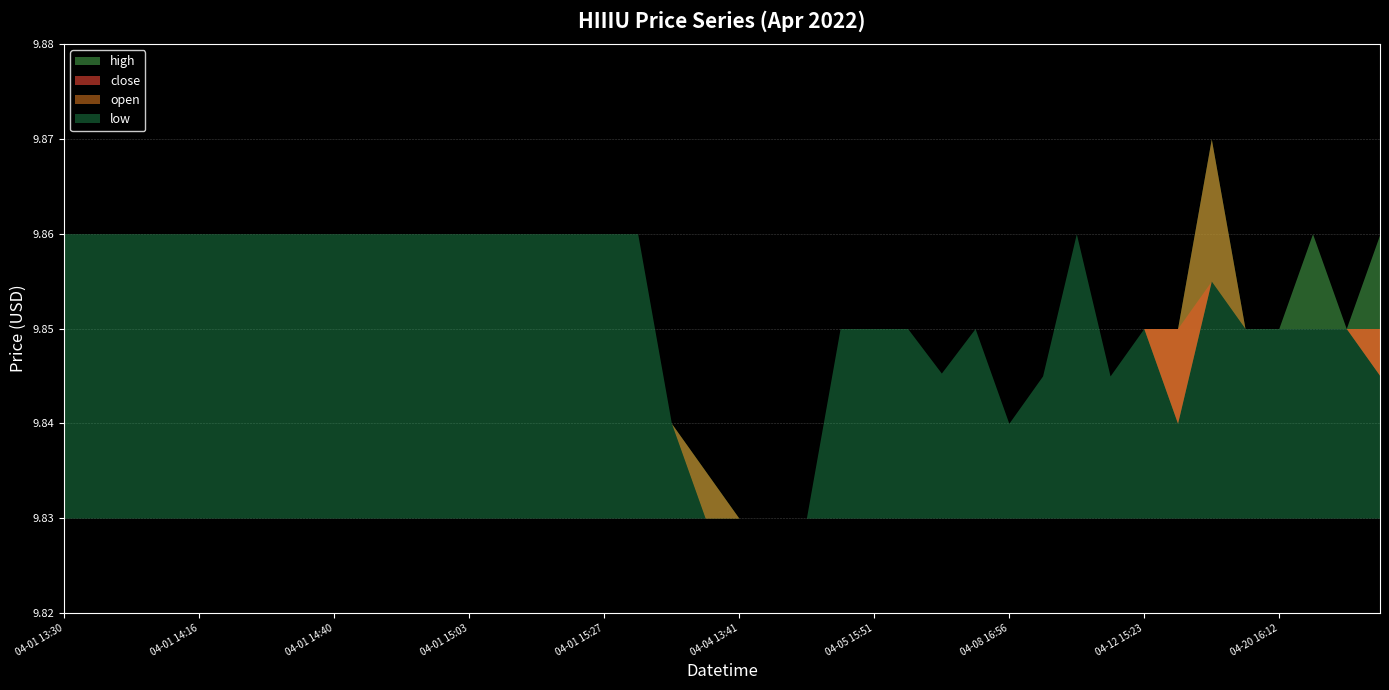

Which category has the highest value across all series?

2022-04-13 16:08